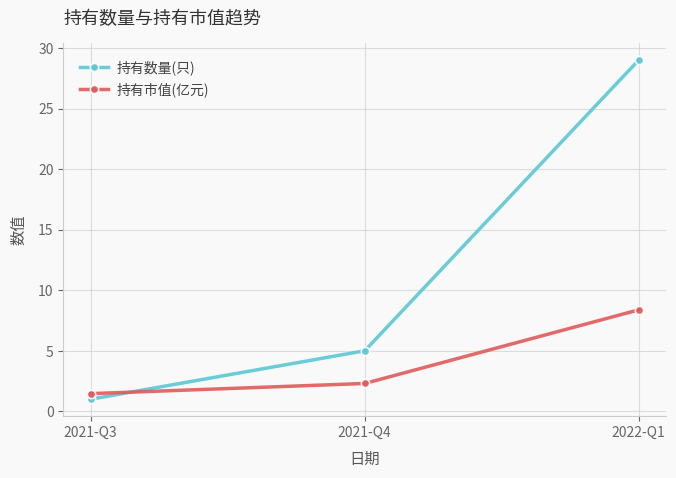

Reading left to right, what are all the values shown in this chart?

持有数量(只): 1.0	5.0	29.0
持有市值(亿元): 1.5	2.3	8.4